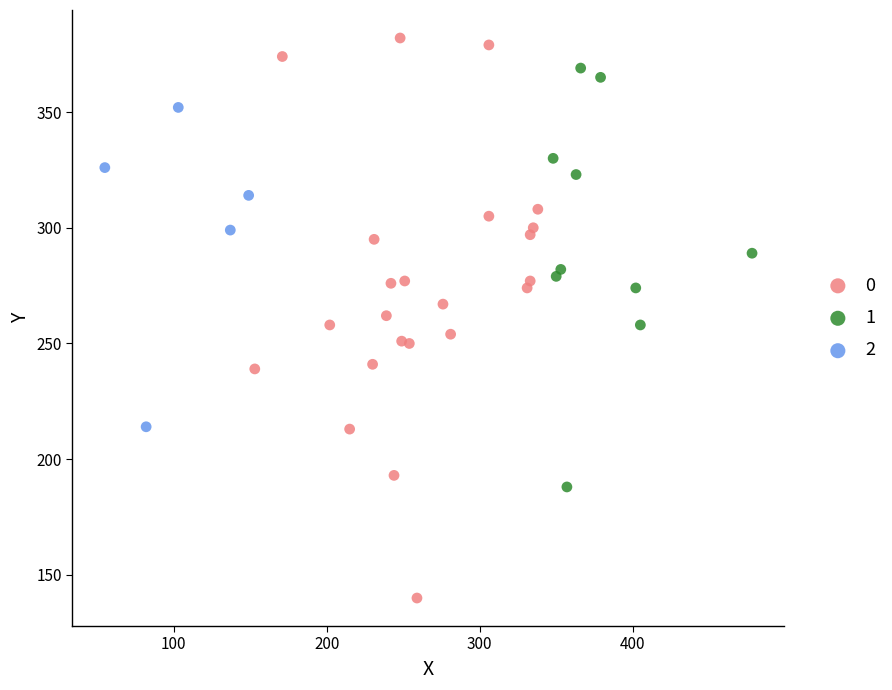

Which series has the largest Y range (max minus min)?

0